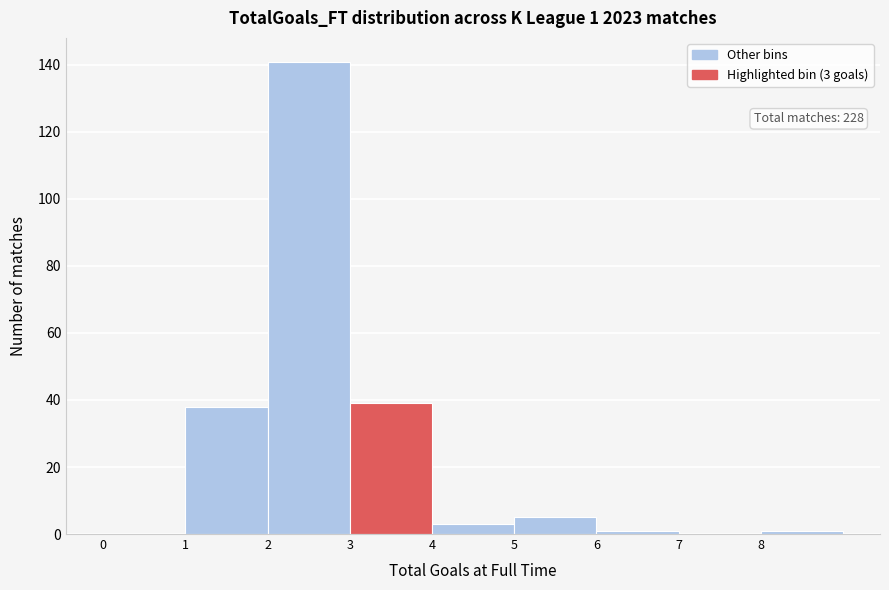

Which range on the x-axis has the tallest bar?

2 to 3